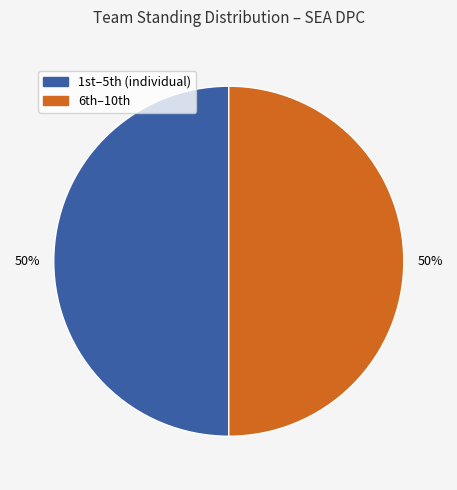

To the nearest percent, what is the average slice percentage?

50%